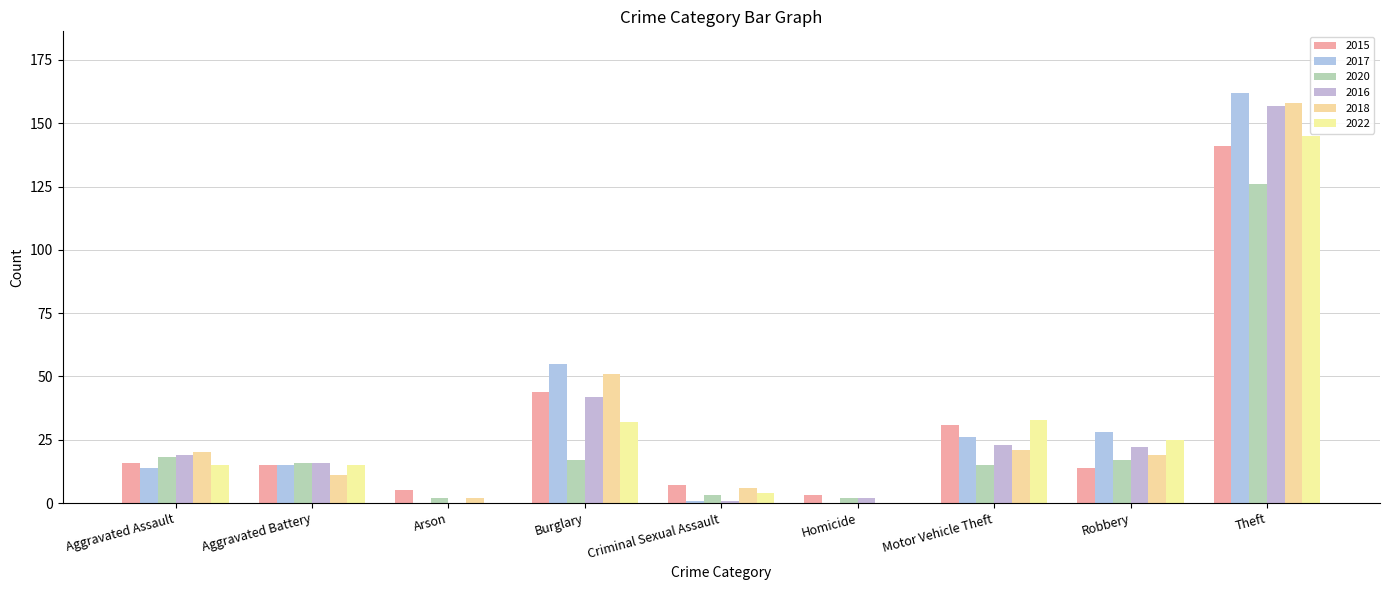

At how many categories does at least one series exceed 6?

7